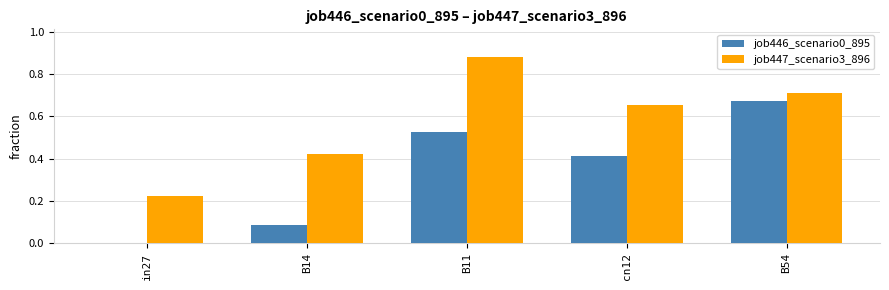

Which category has the highest value in the job447_scenario3_896 series?

B11